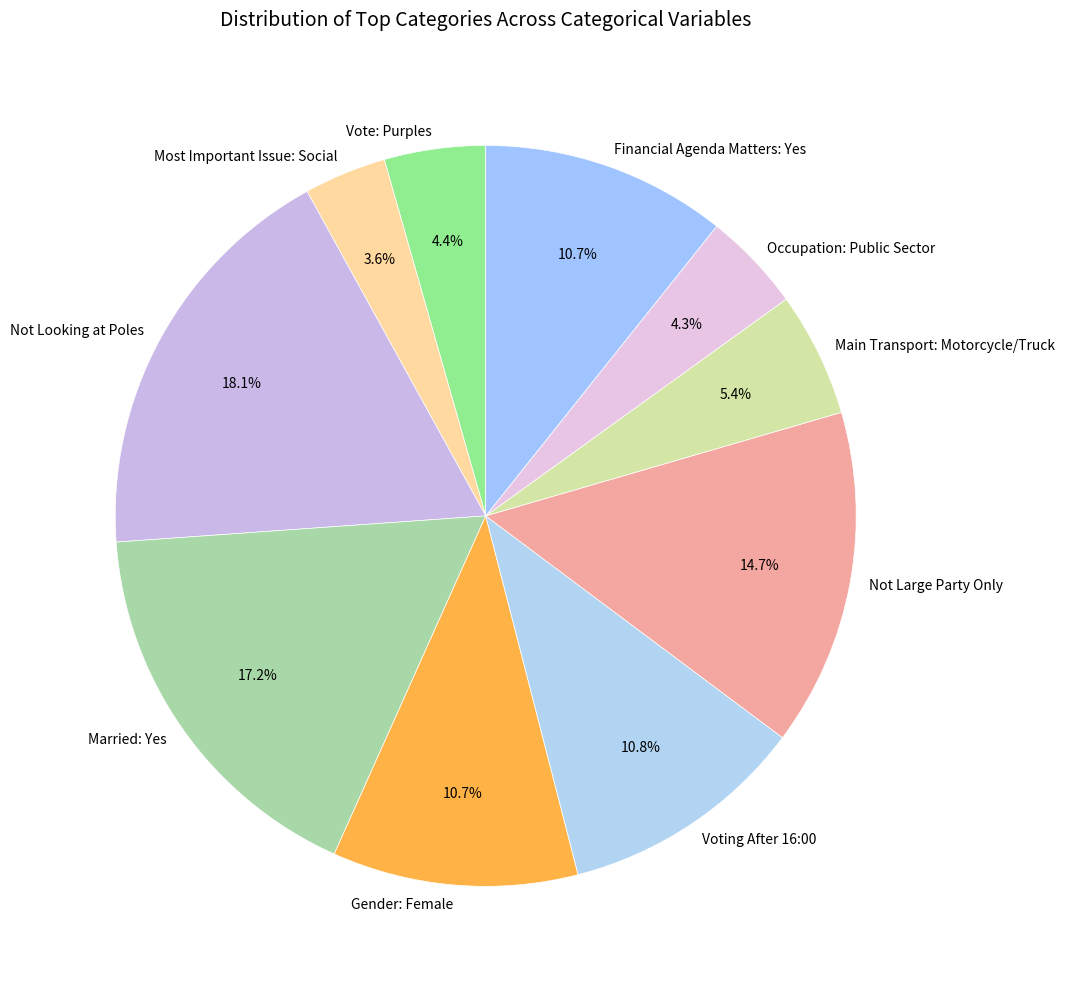

Does Most Important Issue: Social represent more than half of the total?

No